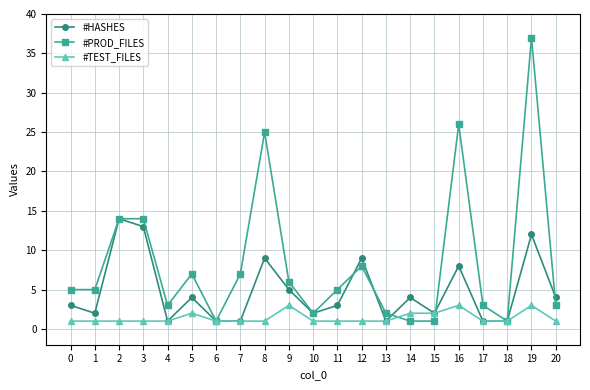

What is the lowest value of the #HASHES series?

1